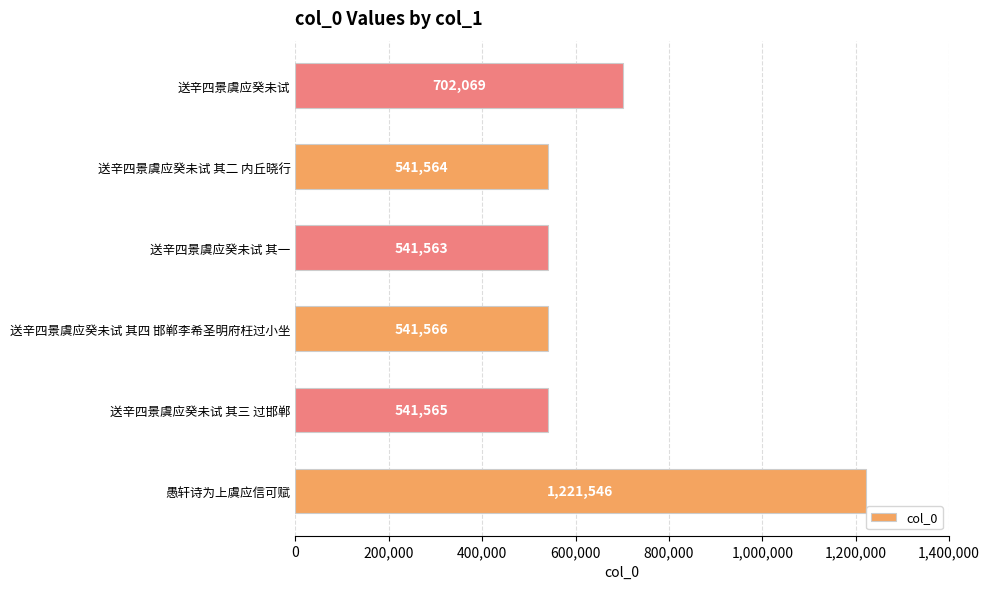

Approximately how many times larger is the value at 送辛四景虞应癸未试 其二 内丘晓行 compared to 送辛四景虞应癸未试 其四 邯郸李希圣明府枉过小坐?

1.0